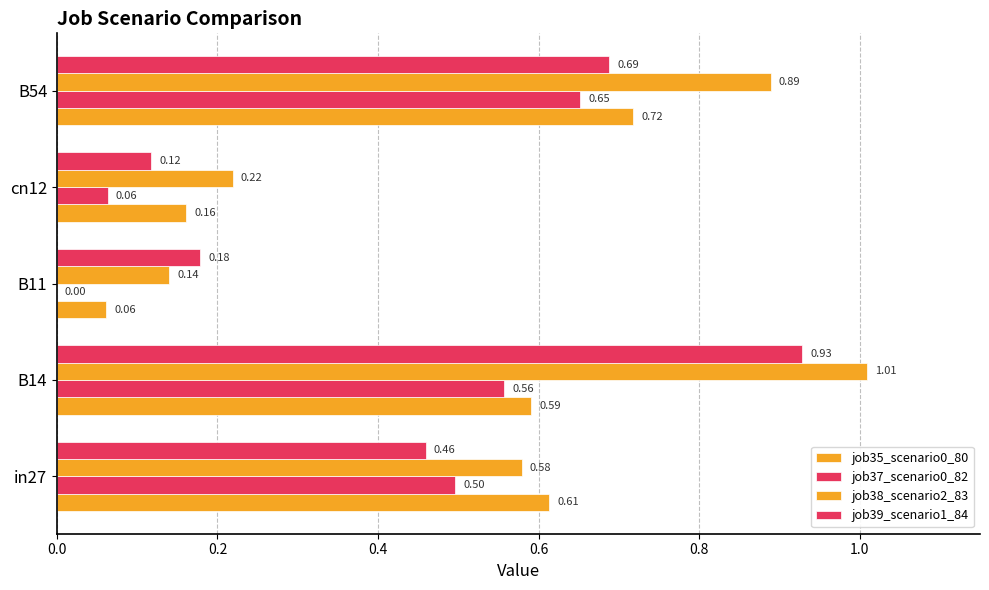

How many data points does each series have?

5